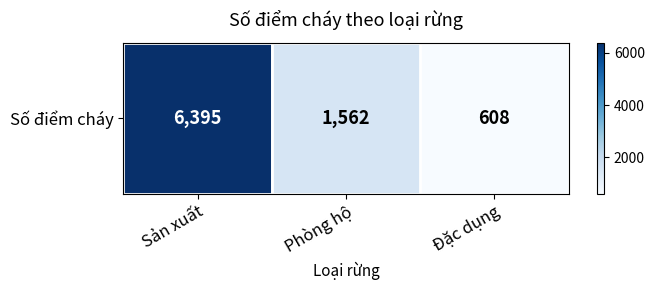

Which category has the highest value across all series?

Sản xuất